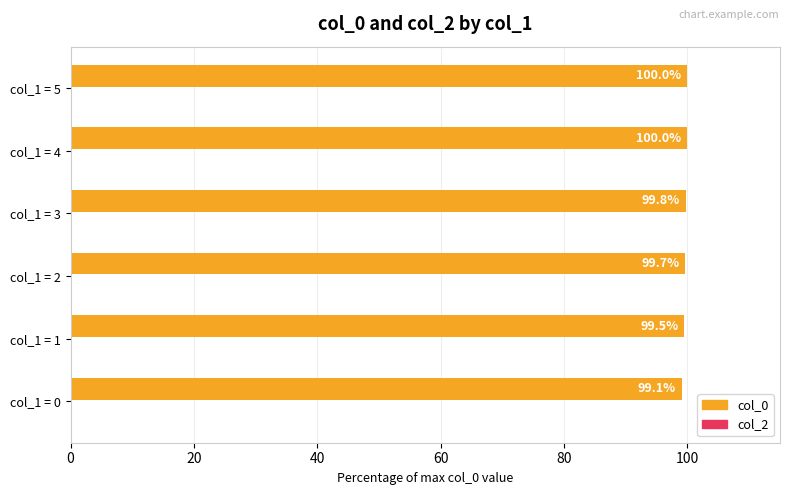

What is the ratio of the value at col_1 = 3 to the value at col_1 = 1?

1.0